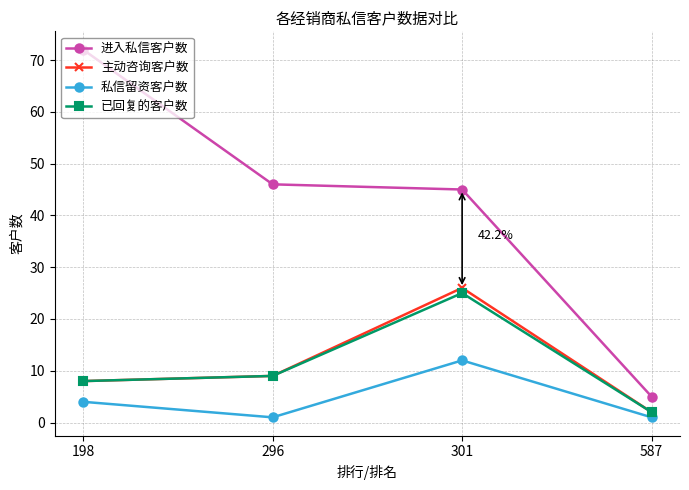

What is the difference between the 已回复的客户数 values at 301 and 296?

16